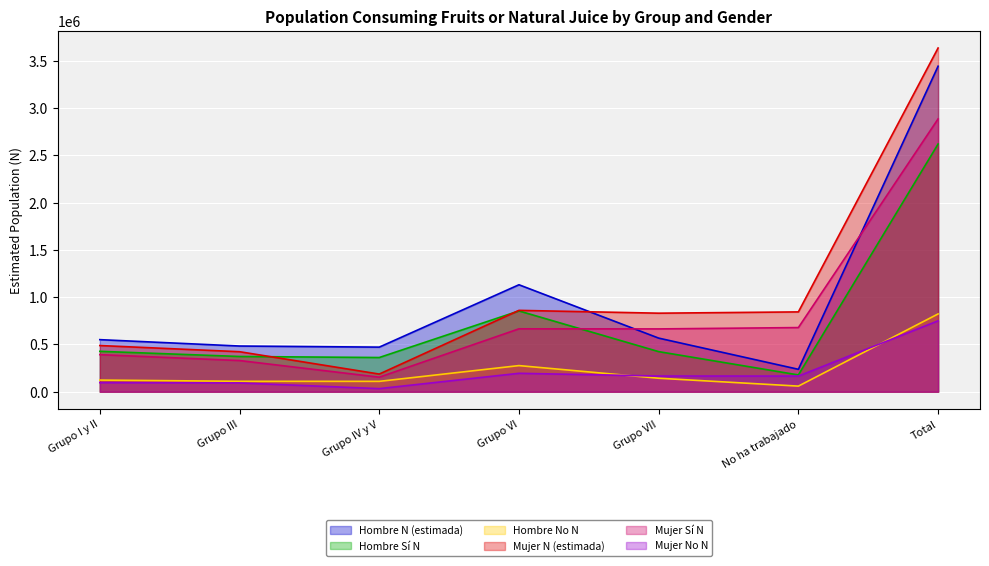

How many distinct data groups are displayed?

6